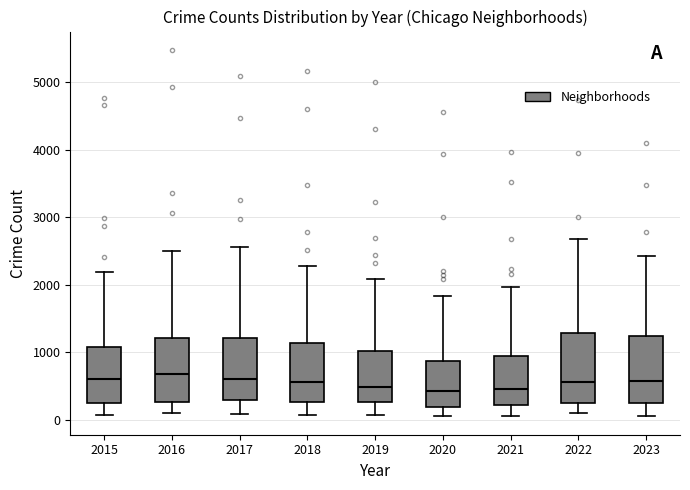

Where does the lower whisker of the box at x = 2018 end on the y-axis? The values are not printed on the chart, so give them approximately, as read against the axis.

100